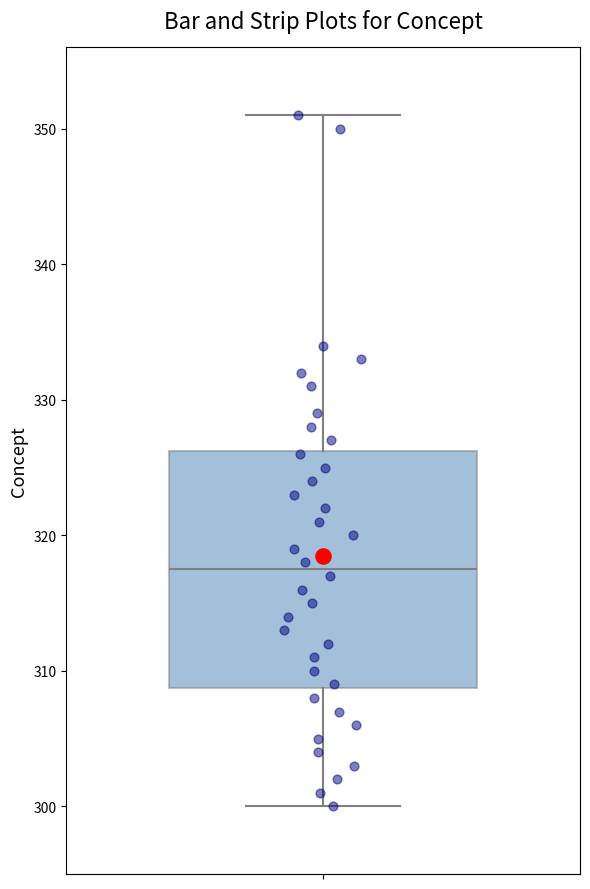

Where does the median line of the box sit on the y-axis? The values are not printed on the chart, so give them approximately, as read against the axis.

318